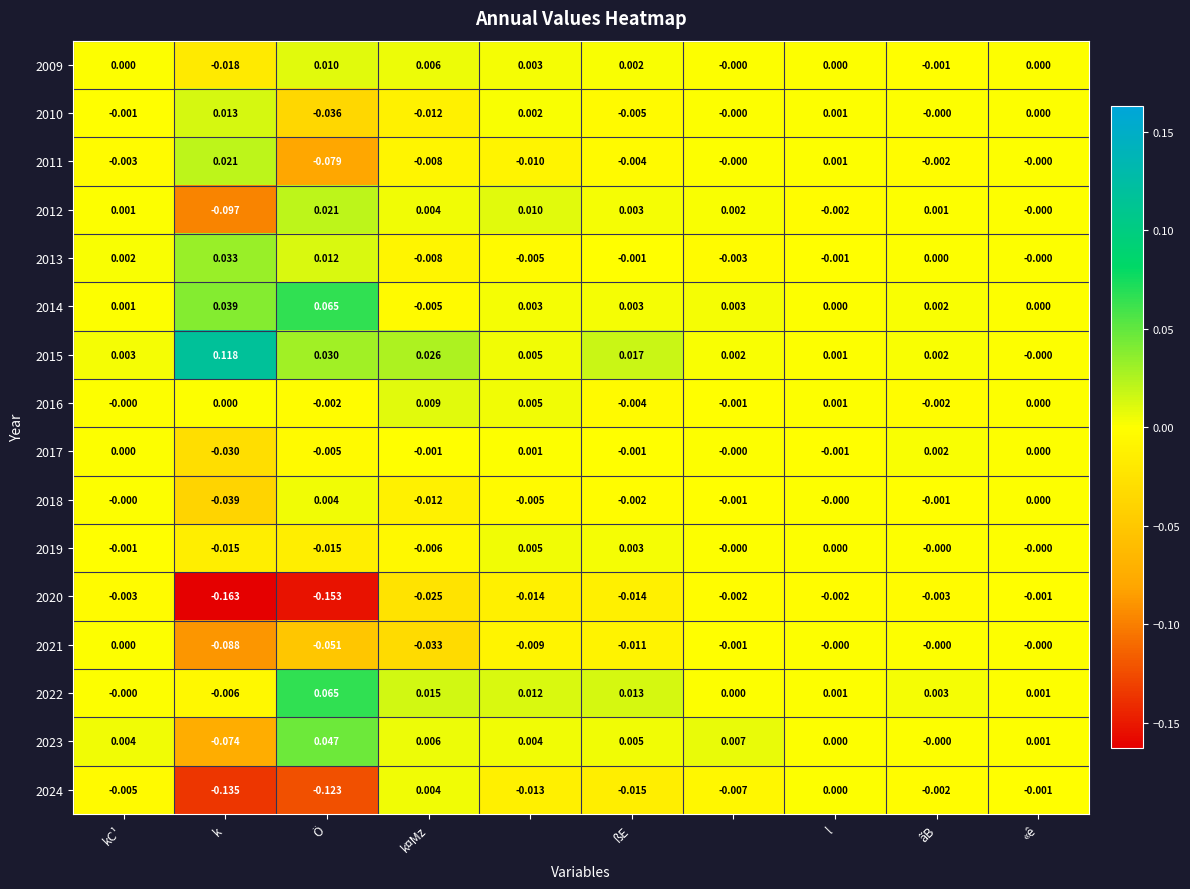

Reading left to right, extract all data points from this chart.

2009: 0.0	-0.0	0.0	0.0	0.0	0.0	-0.0	0.0	-0.0	0.0
2010: -0.0	0.0	-0.0	-0.0	0.0	-0.0	-0.0	0.0	-0.0	0.0
2011: -0.0	0.0	-0.1	-0.0	-0.0	-0.0	-0.0	0.0	-0.0	-0.0
2012: 0.0	-0.1	0.0	0.0	0.0	0.0	0.0	-0.0	0.0	-0.0
2013: 0.0	0.0	0.0	-0.0	-0.0	-0.0	-0.0	-0.0	0.0	-0.0
2014: 0.0	0.0	0.1	-0.0	0.0	0.0	0.0	0.0	0.0	0.0
2015: 0.0	0.1	0.0	0.0	0.0	0.0	0.0	0.0	0.0	-0.0
2016: -0.0	0.0	-0.0	0.0	0.0	-0.0	-0.0	0.0	-0.0	0.0
2017: 0.0	-0.0	-0.0	-0.0	0.0	-0.0	-0.0	-0.0	0.0	0.0
2018: -0.0	-0.0	0.0	-0.0	-0.0	-0.0	-0.0	-0.0	-0.0	0.0
2019: -0.0	-0.0	-0.0	-0.0	0.0	0.0	-0.0	0.0	-0.0	-0.0
2020: -0.0	-0.2	-0.2	-0.0	-0.0	-0.0	-0.0	-0.0	-0.0	-0.0
2021: 0.0	-0.1	-0.1	-0.0	-0.0	-0.0	-0.0	-0.0	-0.0	-0.0
2022: -0.0	-0.0	0.1	0.0	0.0	0.0	0.0	0.0	0.0	0.0
2023: 0.0	-0.1	0.0	0.0	0.0	0.0	0.0	0.0	-0.0	0.0
2024: -0.0	-0.1	-0.1	0.0	-0.0	-0.0	-0.0	0.0	-0.0	-0.0